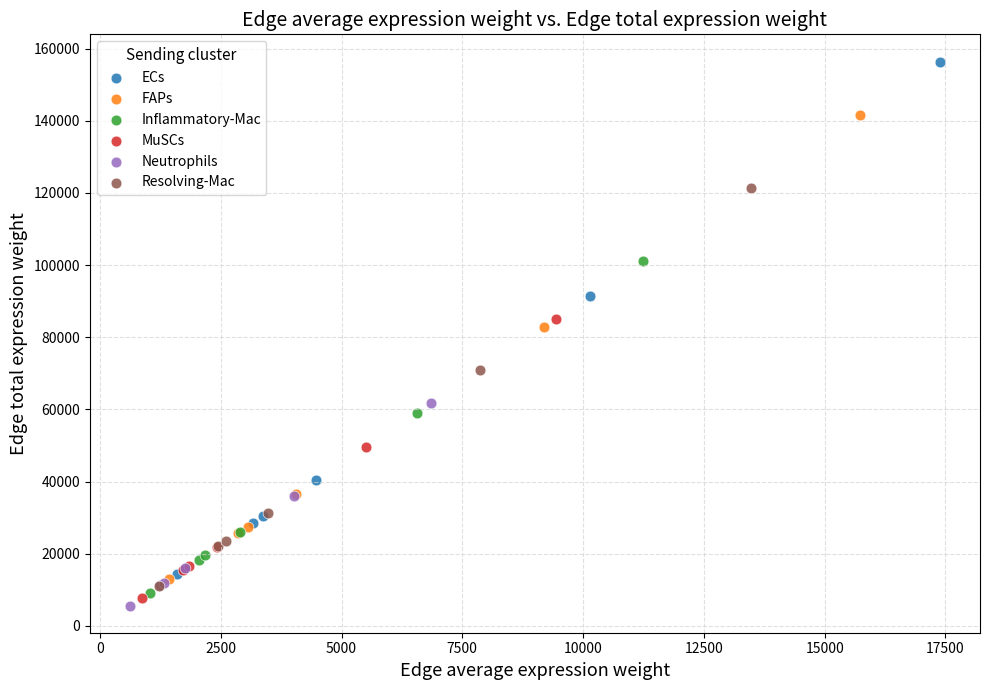

Which series contains the lowest Y value?

Neutrophils